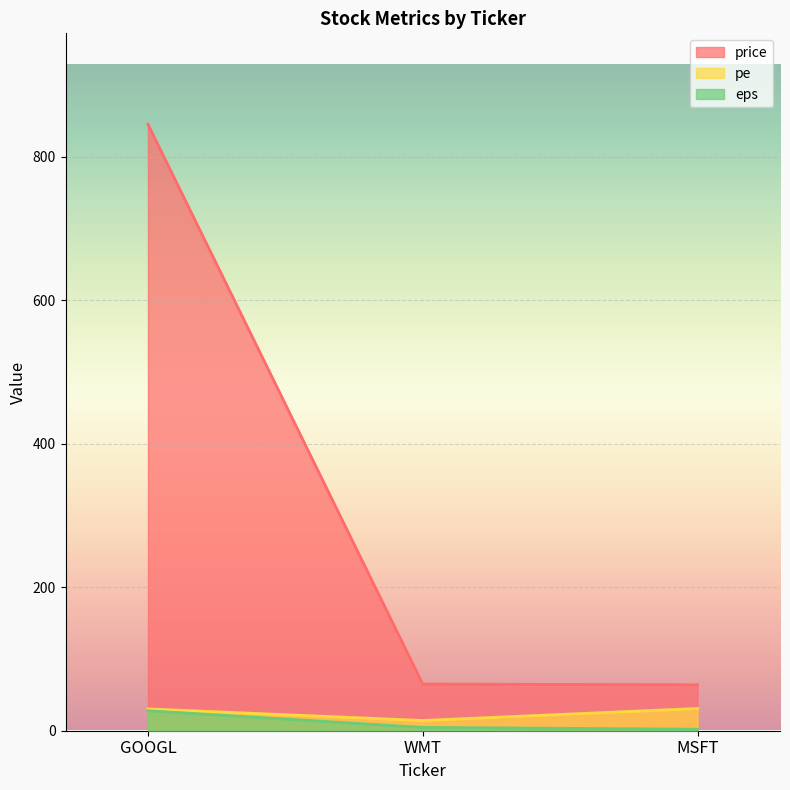

Which series has the largest range (max minus min)?

price